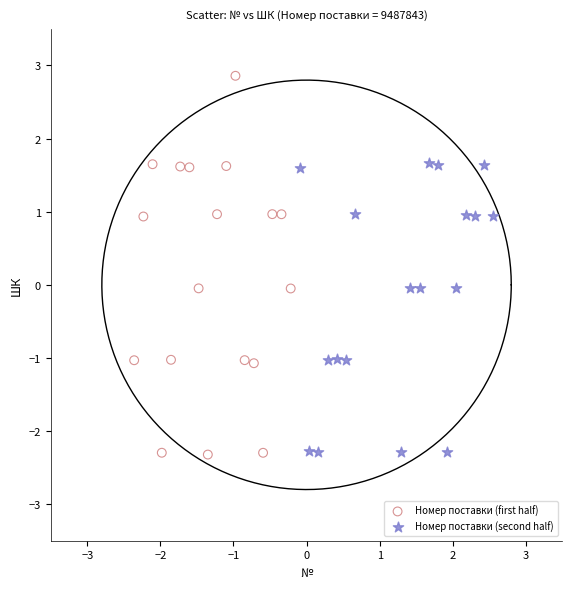

Which series has the widest spread of Y values?

Номер поставки (first half)